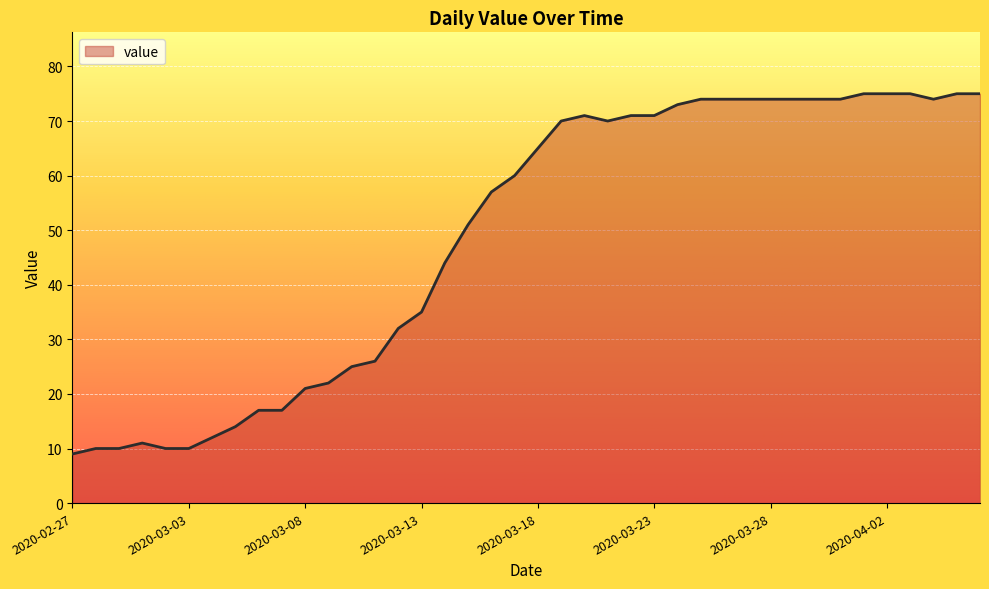

What is the smallest value displayed?

9